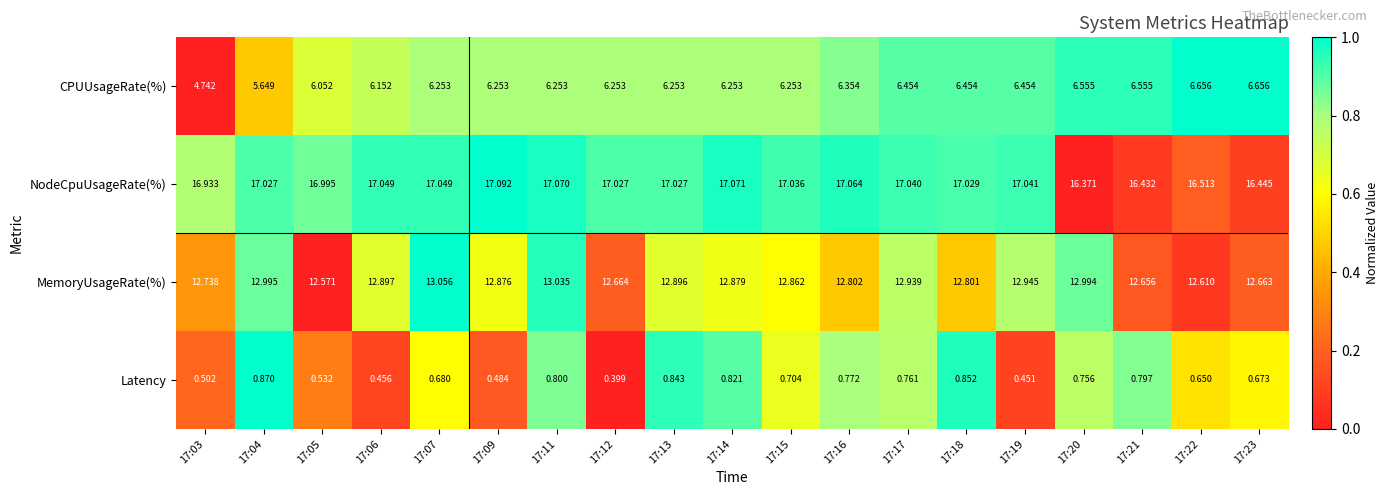

How many categories are shown in the chart?

19